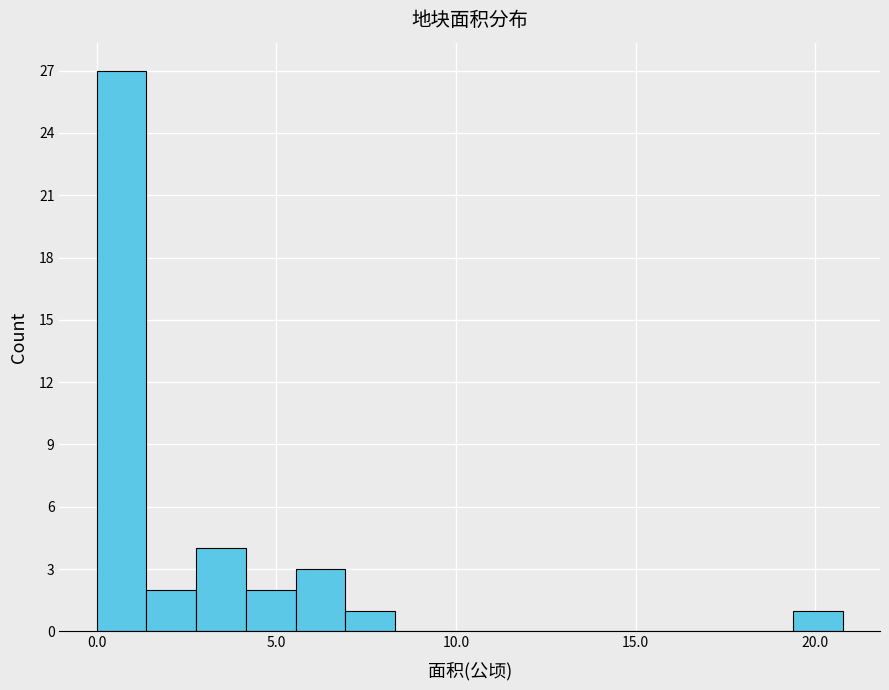

Around what value on the x-axis is the tallest bar? Give the approximate position of its centre, as read against the axis.

0.5